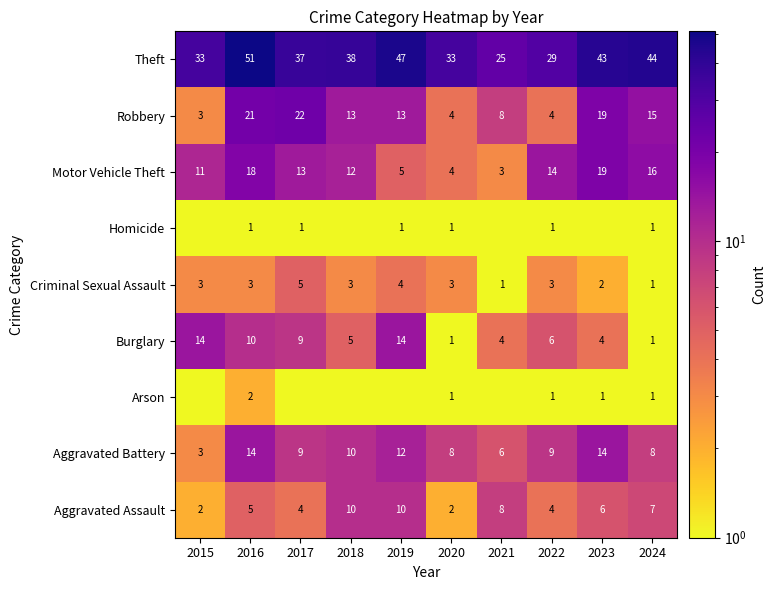

At 2015, list the series in order from smallest to largest.

Arson, Homicide, Aggravated Assault, Aggravated Battery, Criminal Sexual Assault, Robbery, Motor Vehicle Theft, Burglary, Theft